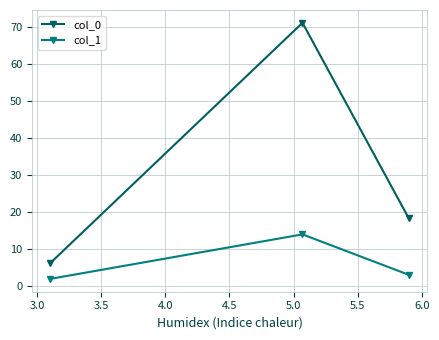

What is the lowest value of the col_1 series?

2.0